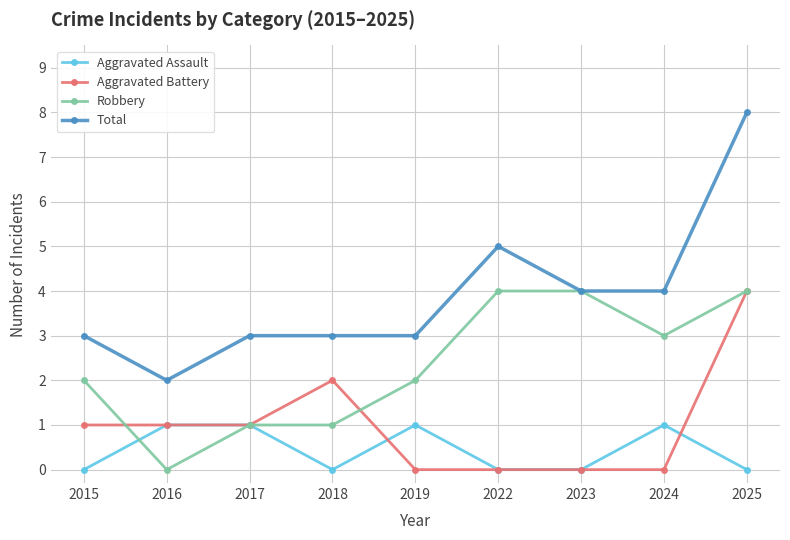

What is the value of the Robbery point at the 5th from the left?

2